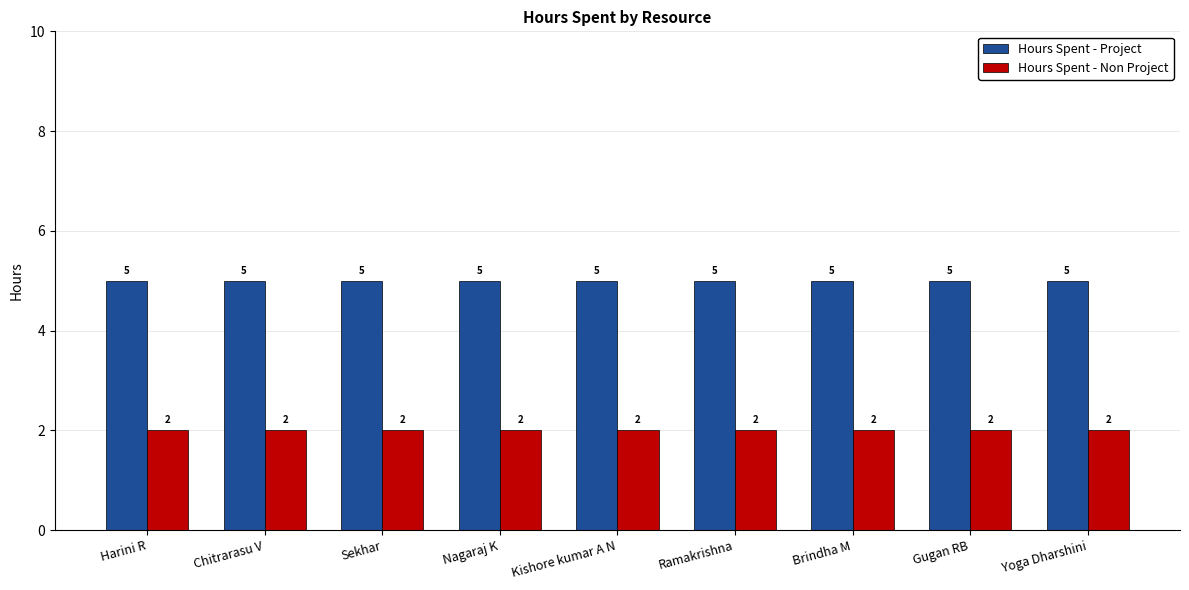

Rank the series by their maximum value, from lowest to highest.

Hours Spent - Non Project, Hours Spent - Project